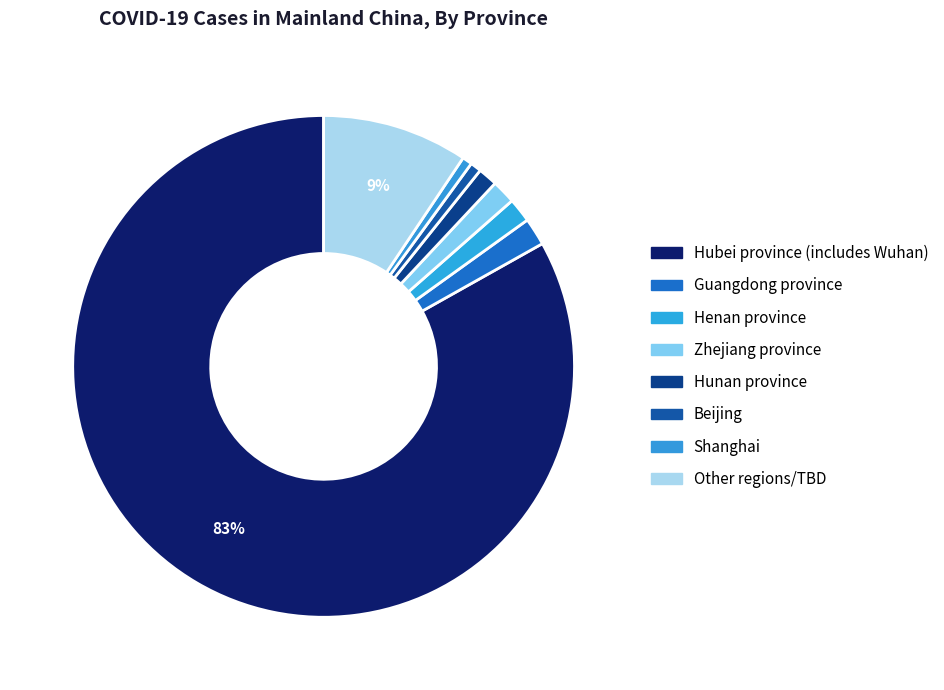

Count the number of slices in the pie.

8